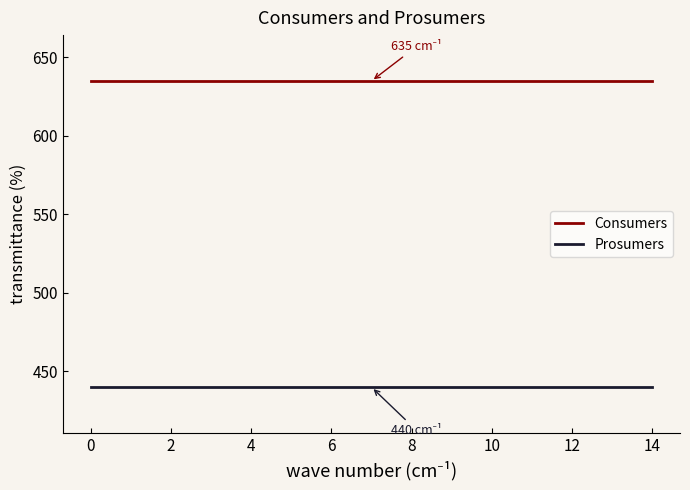

True or false: Prosumers and Consumers intersect in this chart.

False